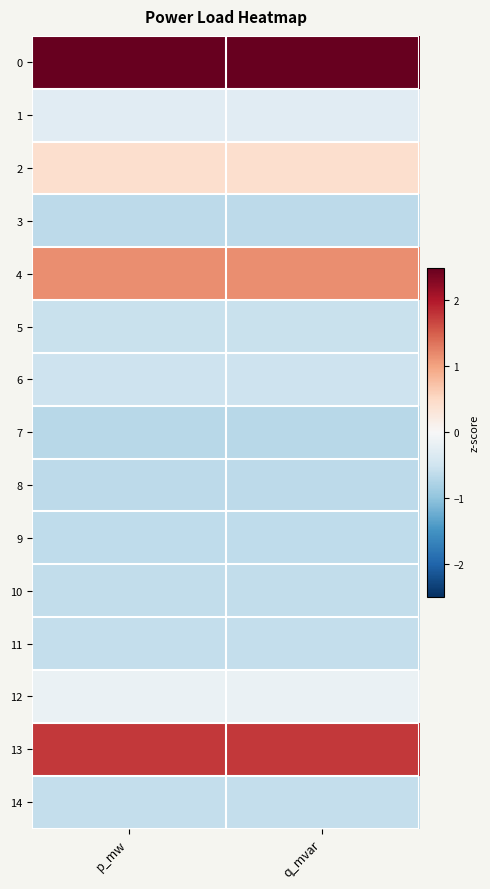

Reading left to right, transcribe all the data shown in this chart.

0: p_mw=2.6	q_mvar=2.6
1: p_mw=-0.3	q_mvar=-0.3
2: p_mw=0.4	q_mvar=0.4
3: p_mw=-0.7	q_mvar=-0.7
4: p_mw=1.2	q_mvar=1.2
5: p_mw=-0.6	q_mvar=-0.6
6: p_mw=-0.5	q_mvar=-0.5
7: p_mw=-0.7	q_mvar=-0.7
8: p_mw=-0.7	q_mvar=-0.7
9: p_mw=-0.6	q_mvar=-0.6
10: p_mw=-0.6	q_mvar=-0.6
11: p_mw=-0.6	q_mvar=-0.6
12: p_mw=-0.2	q_mvar=-0.2
13: p_mw=1.8	q_mvar=1.8
14: p_mw=-0.6	q_mvar=-0.6